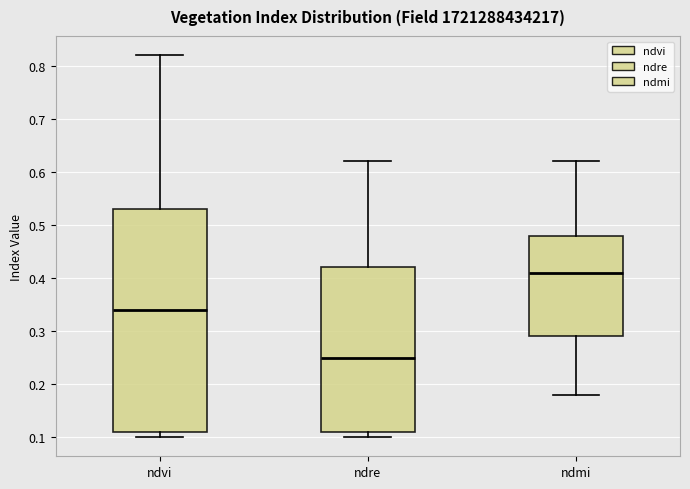

Which box has the highest median line?

ndmi